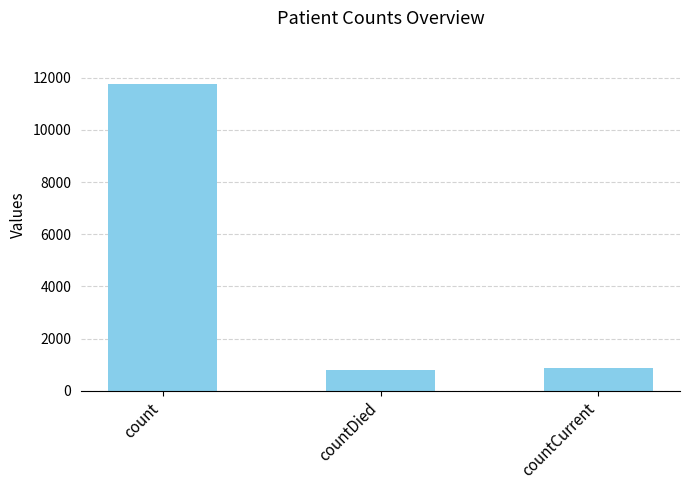

Does the chart contain any negative values?

No